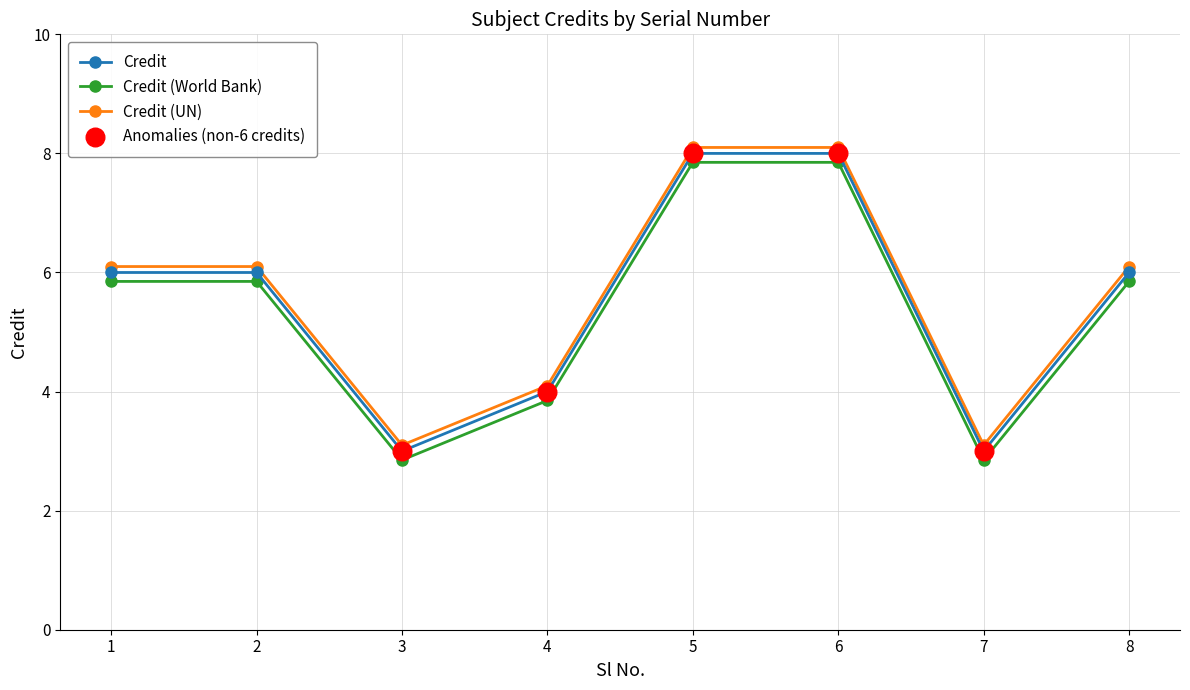

Is it true that Credit (UN) equals 6.1 at 1?

True